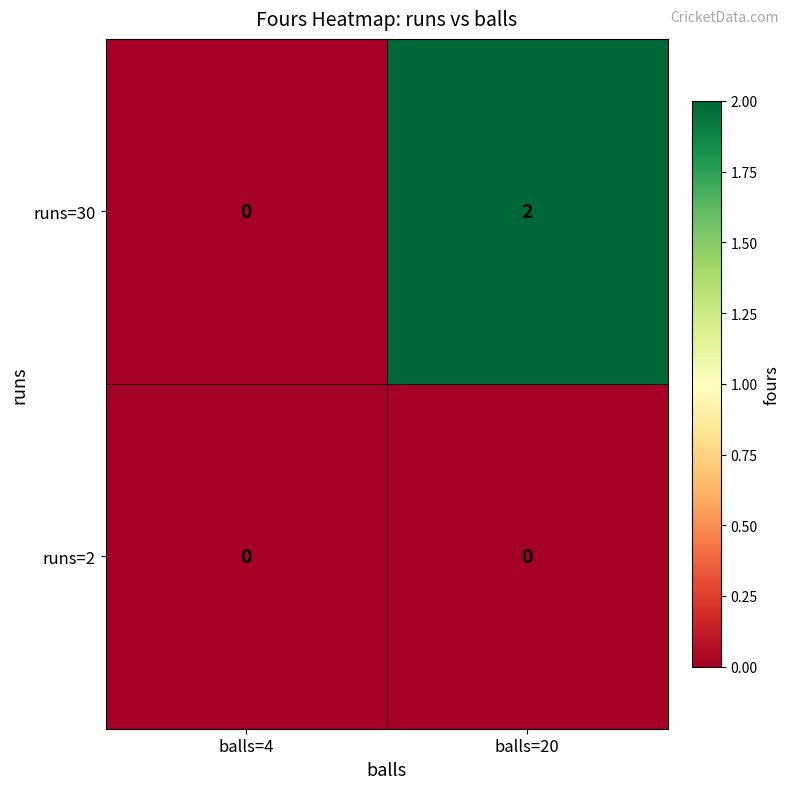

Reading right to left, transcribe all the data shown in this chart.

runs=30: balls=20=2	balls=4=0
runs=2: balls=20=0	balls=4=0